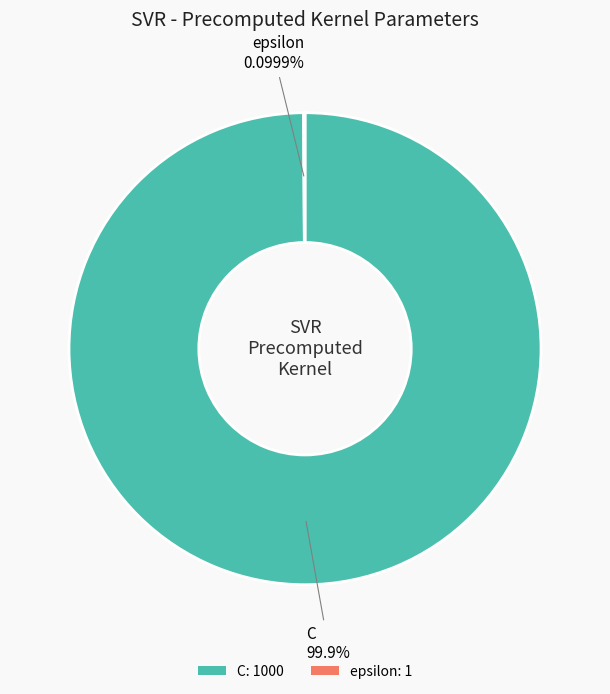

What is the largest slice in the pie chart?

C